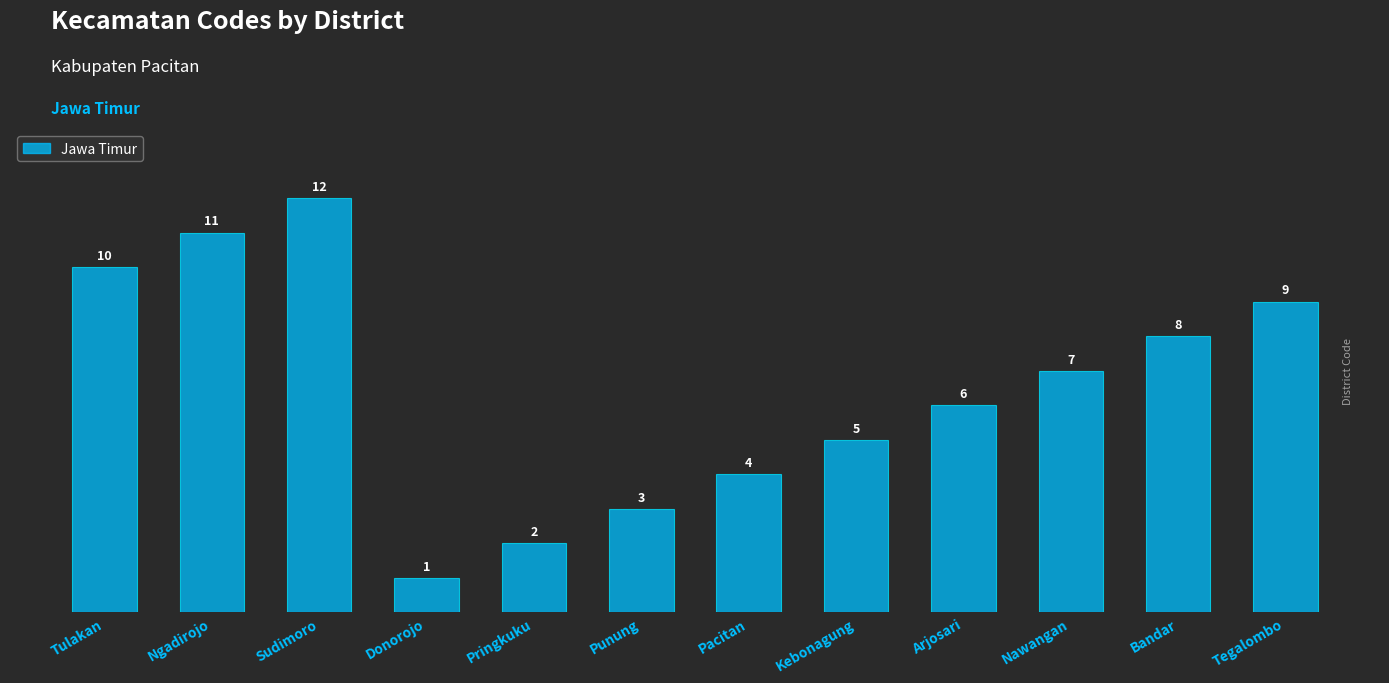

The value at Nawangan is 10. True or false?

False